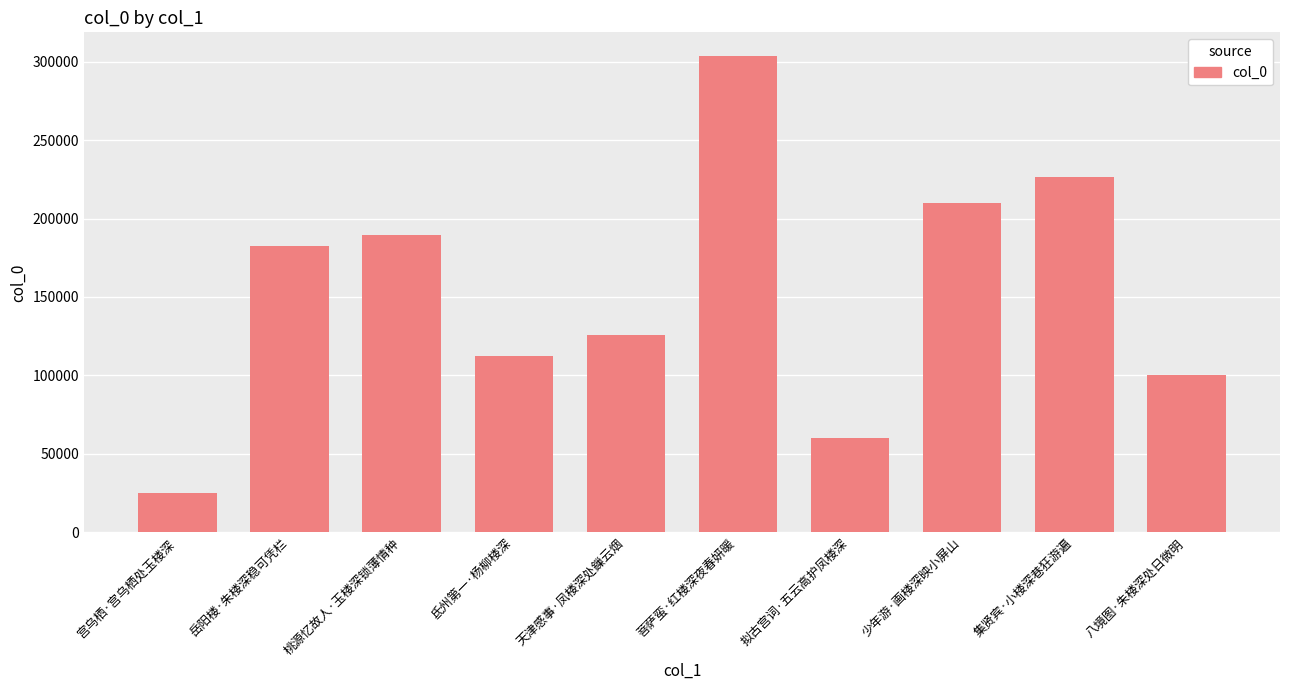

What is the ratio of the value at 氐州第一·杨柳楼深 to the value at 岳阳楼·朱楼深稳可凭栏?

0.6